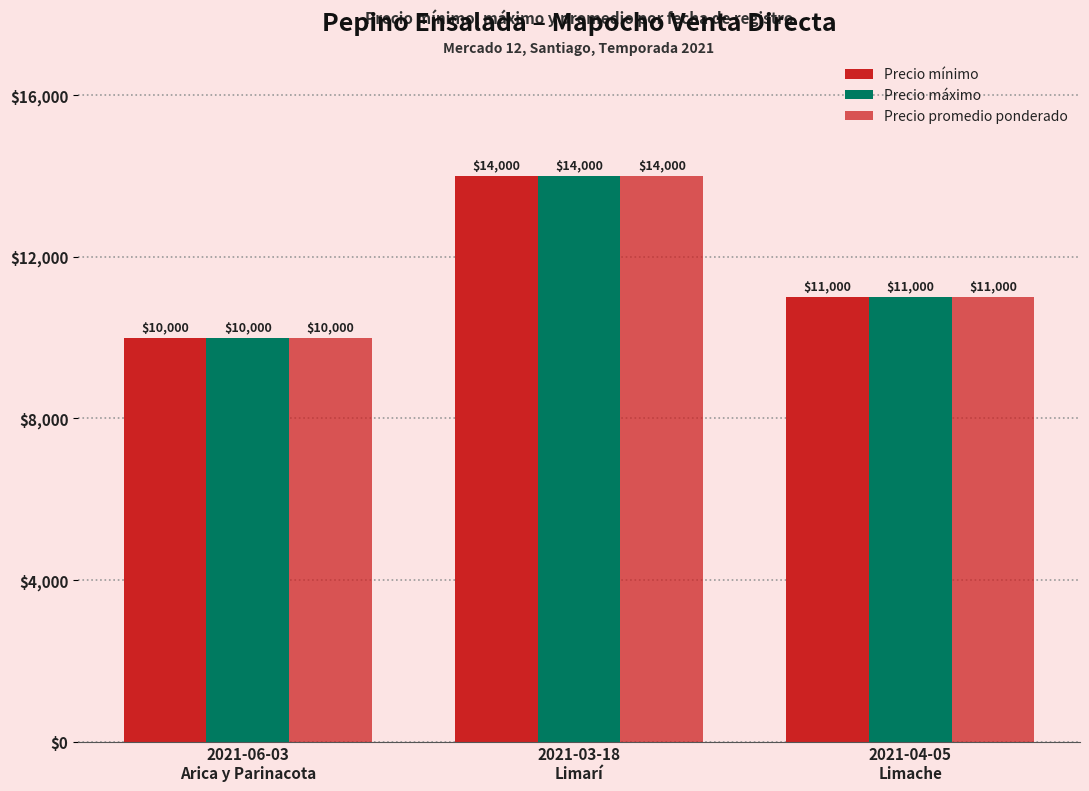

Which series has the widest spread of values?

Precio mínimo